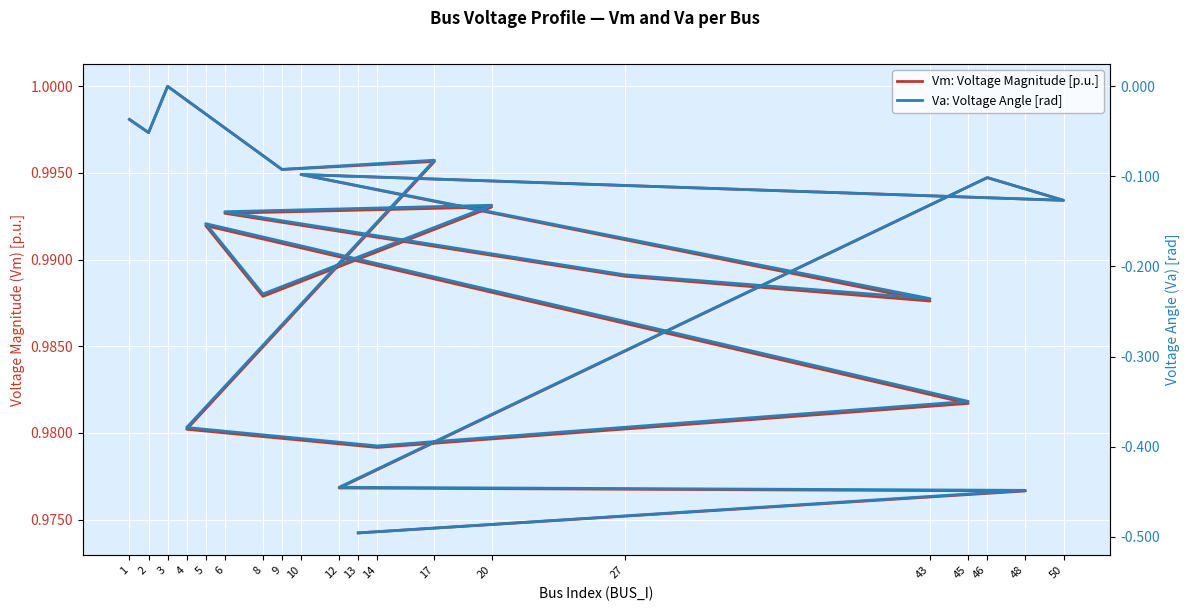

True or false: Vm: Voltage Magnitude [p.u.] and Va: Voltage Angle [rad] intersect in this chart.

False